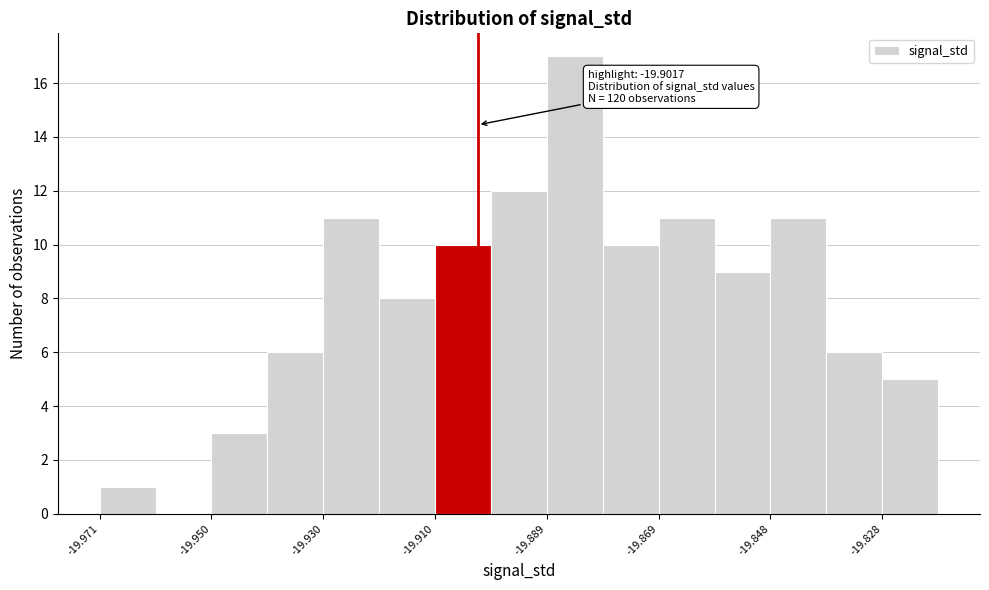

Around what value on the x-axis is the tallest bar? Give the approximate position of its centre, as read against the axis.

-19.885